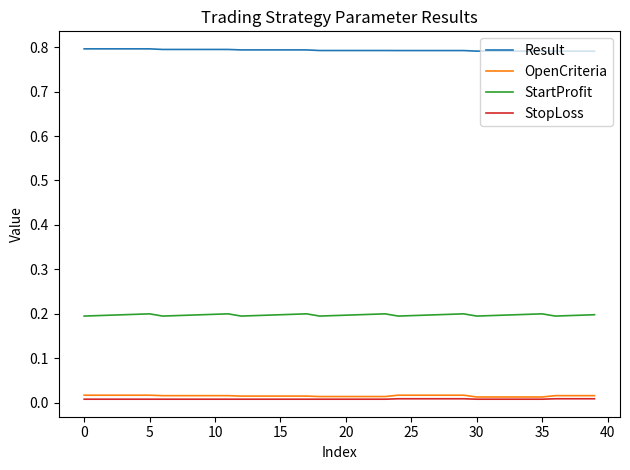

Does the chart have visible grid lines?

No